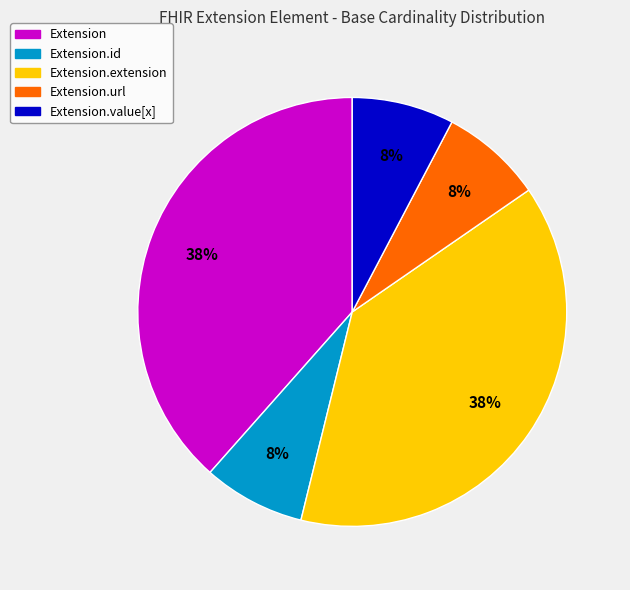

Count the number of slices in the pie.

5